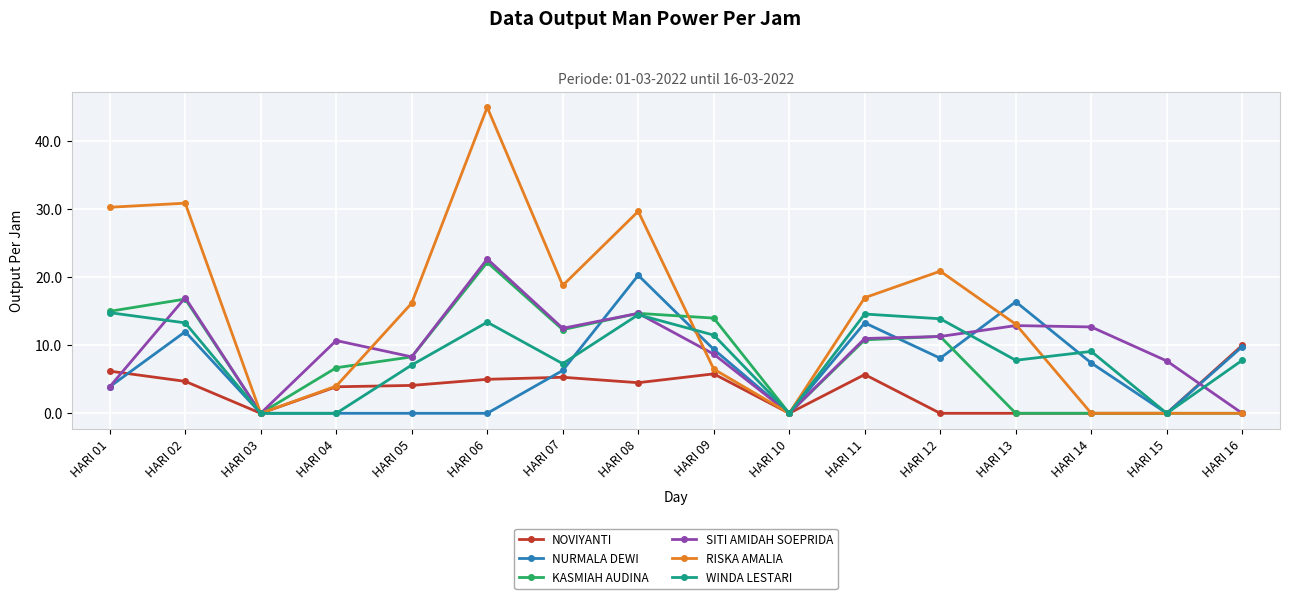

Where is the first local minimum for SITI AMIDAH SOEPRIDA?

HARI 03